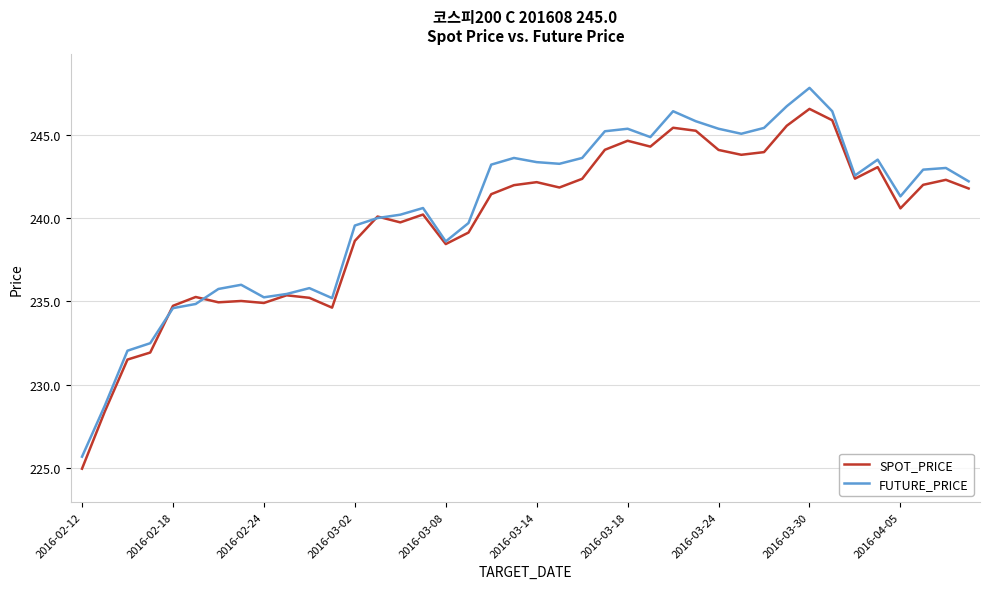

True or false: FUTURE_PRICE and SPOT_PRICE intersect in this chart.

True